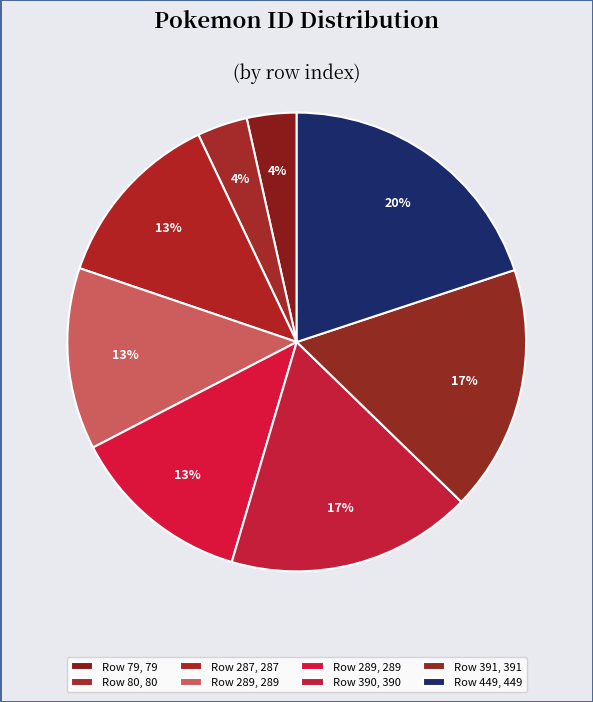

Which slice is the largest?

449